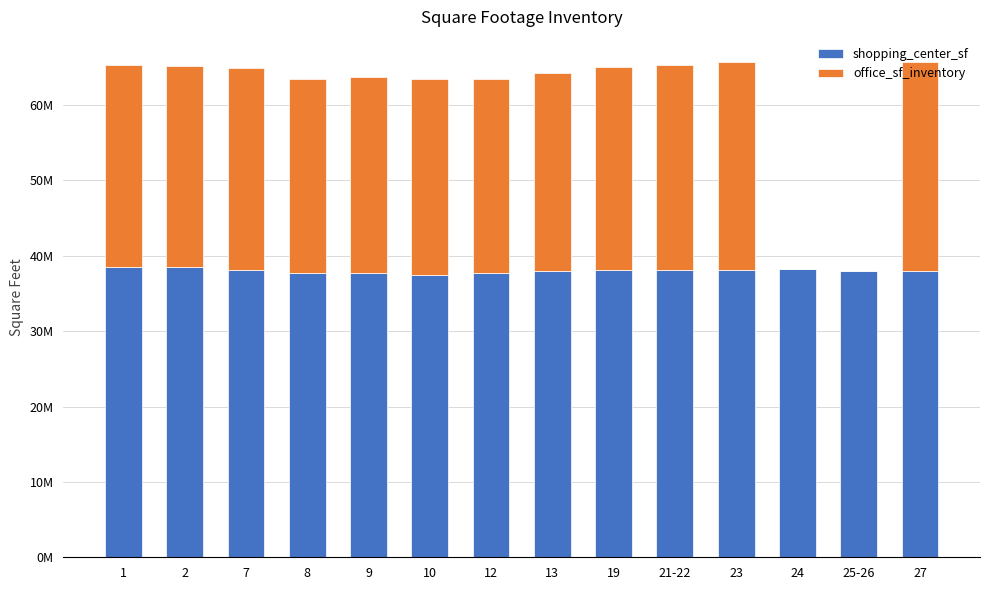

What is the average value of the office_sf_inventory series?

22820593